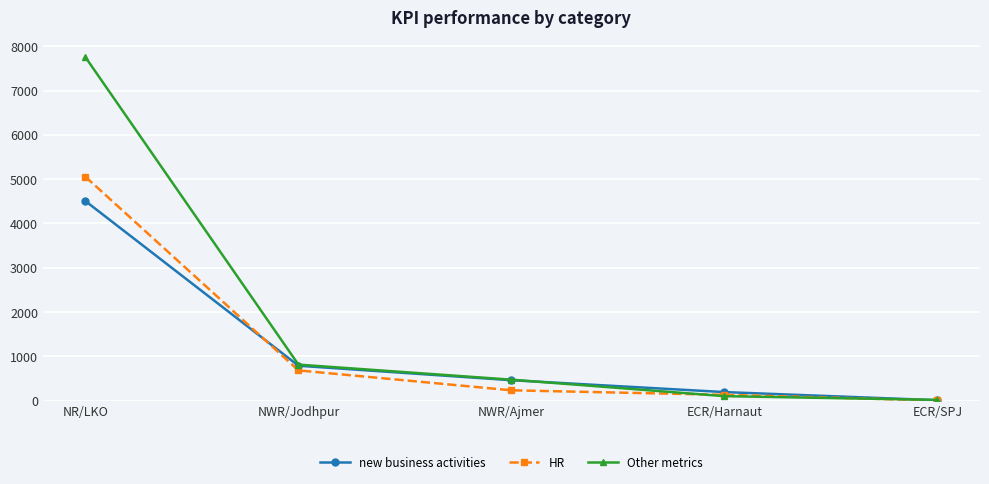

What is the difference between the HR values at ECR/Harnaut and NWR/Ajmer?

102